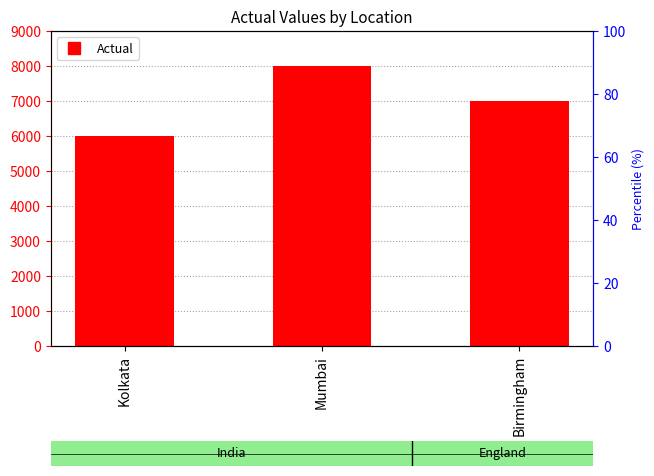

What is the average value?

7000